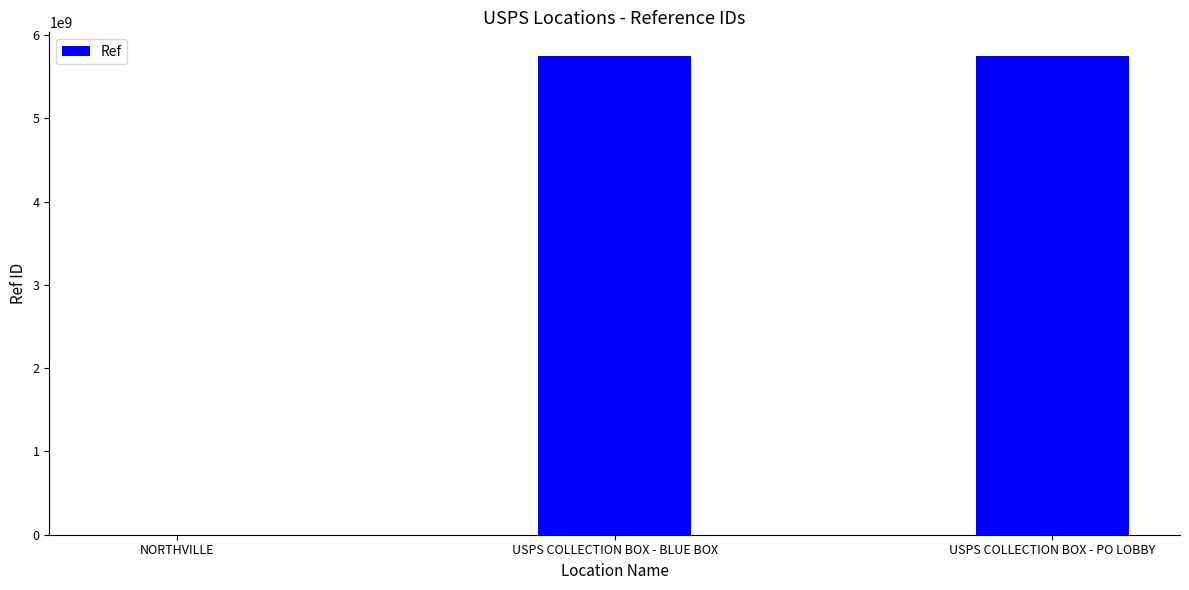

How many series are shown in this chart?

1